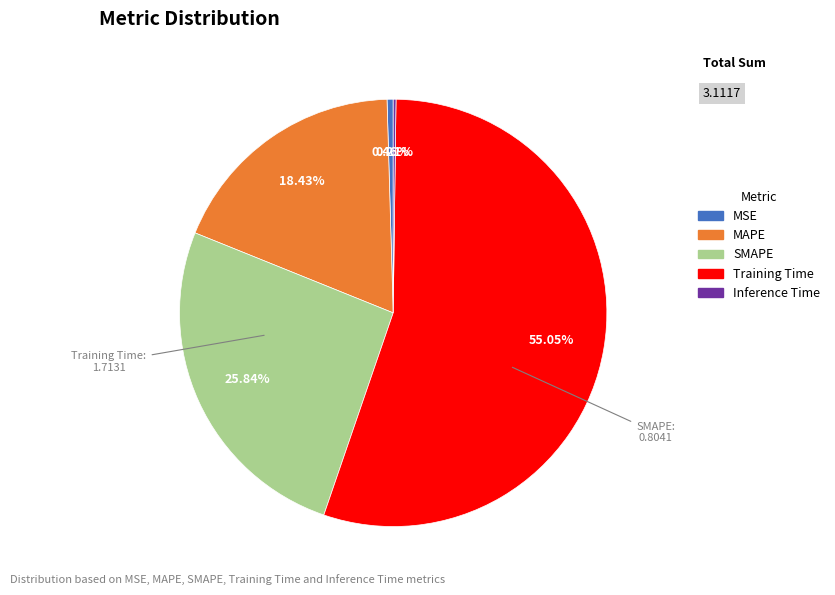

Between MAPE and MSE, which is larger?

MAPE